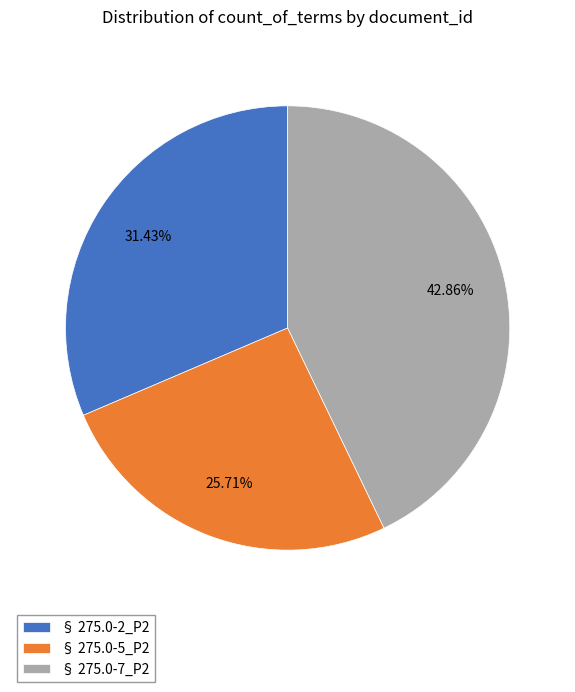

Which has a higher value, § 275.0-7_P2 or § 275.0-2_P2?

§ 275.0-7_P2